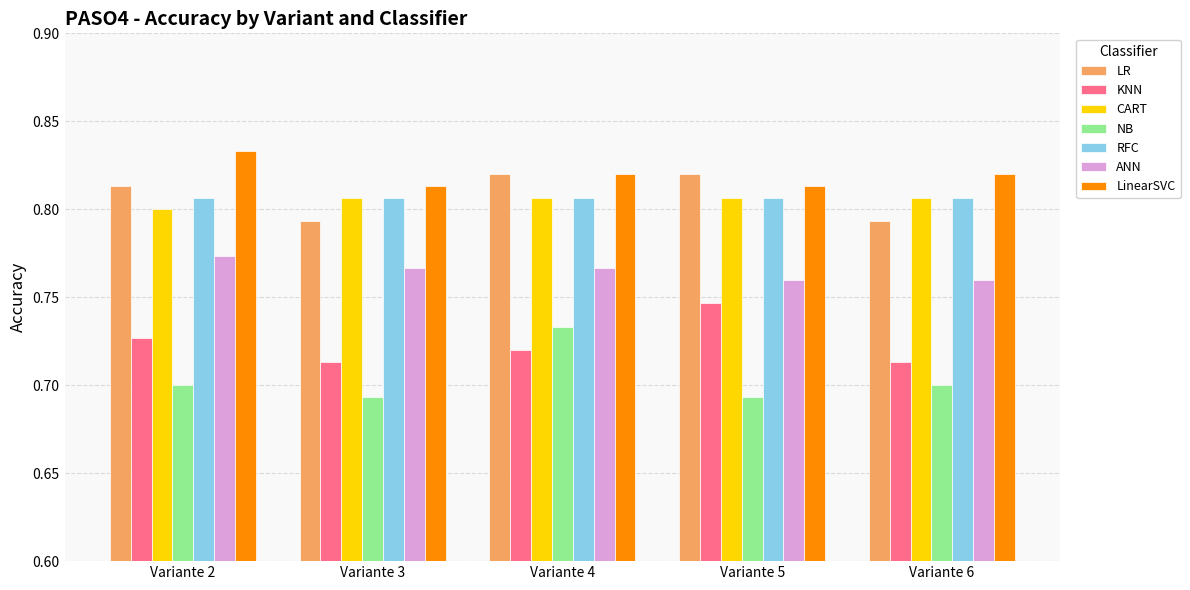

At which label does NB reach its peak?

Variante 4